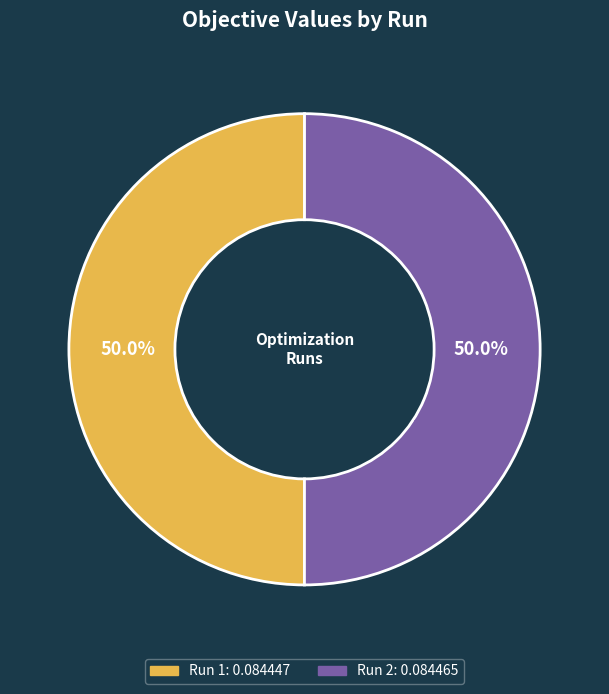

Do Run 1: 0.084447 and Run 2: 0.084465 together represent more than half of the pie?

Yes